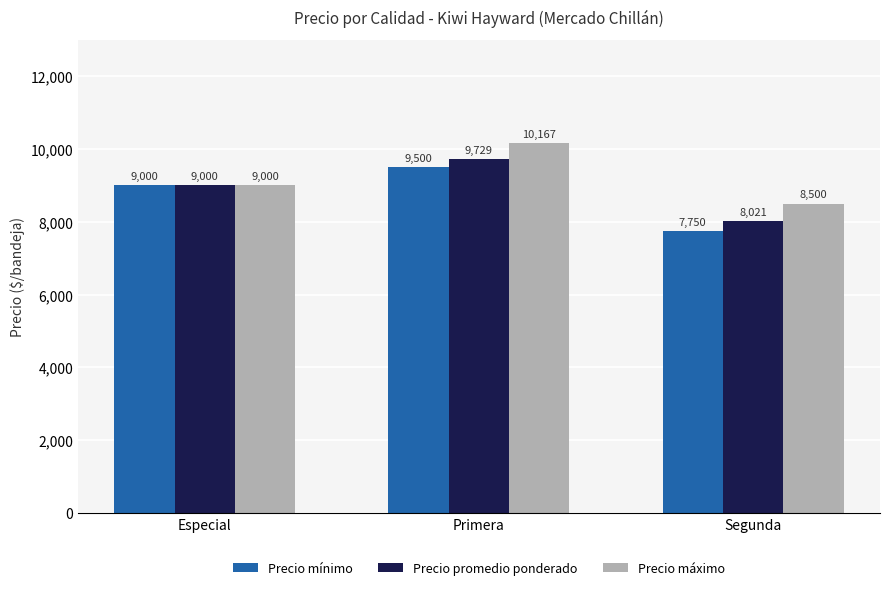

What is the spread (max minus min) of values at Segunda?

750